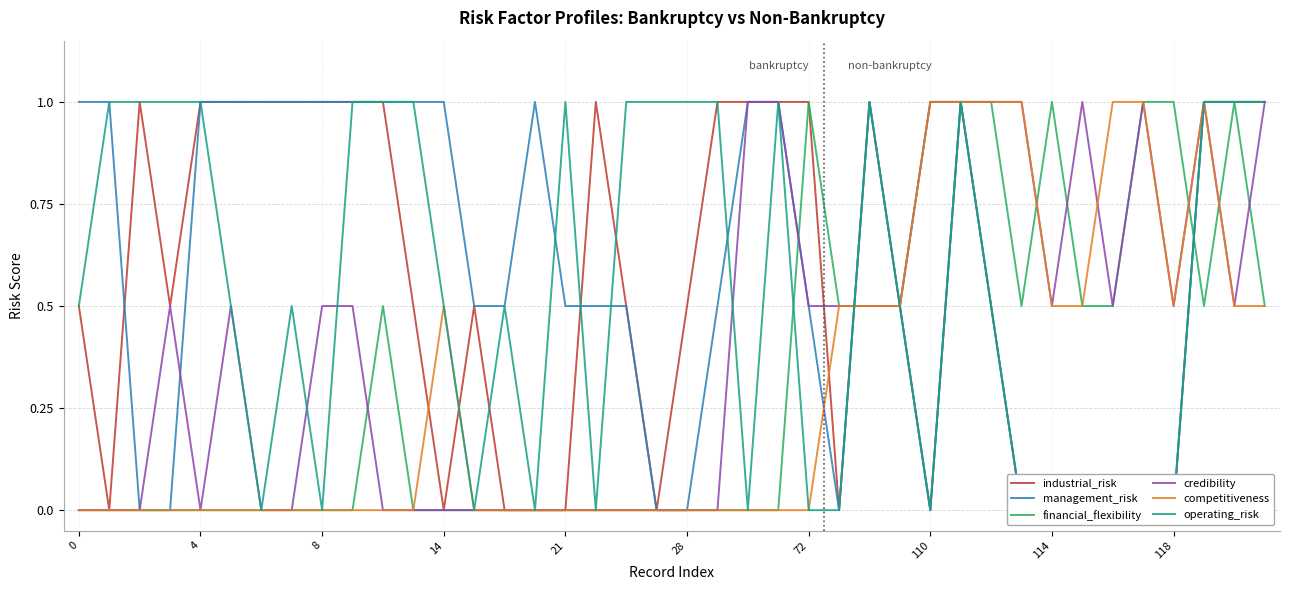

How many distinct data groups are displayed?

6